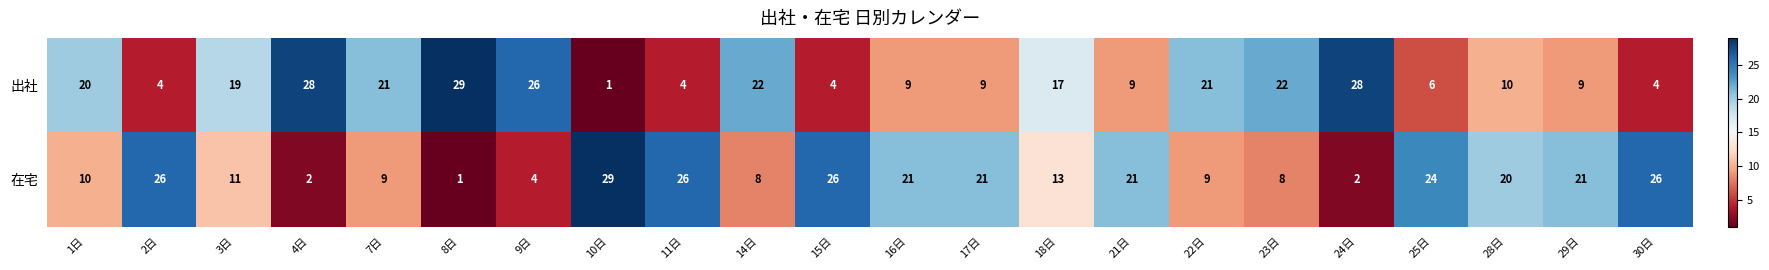

Which series has the largest total across all categories?

在宅